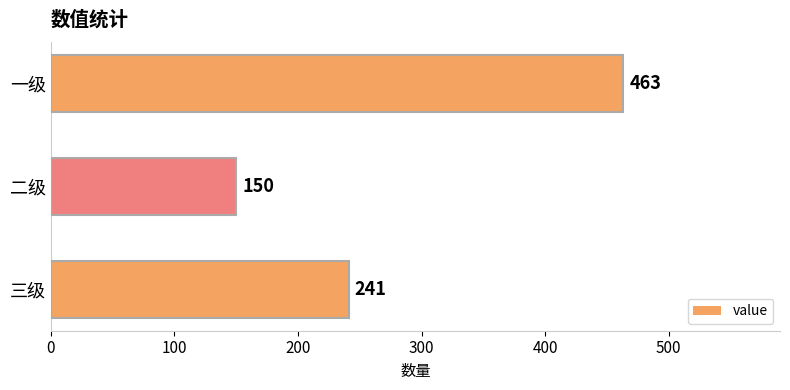

List the labels in order of value, largest first.

一级, 三级, 二级